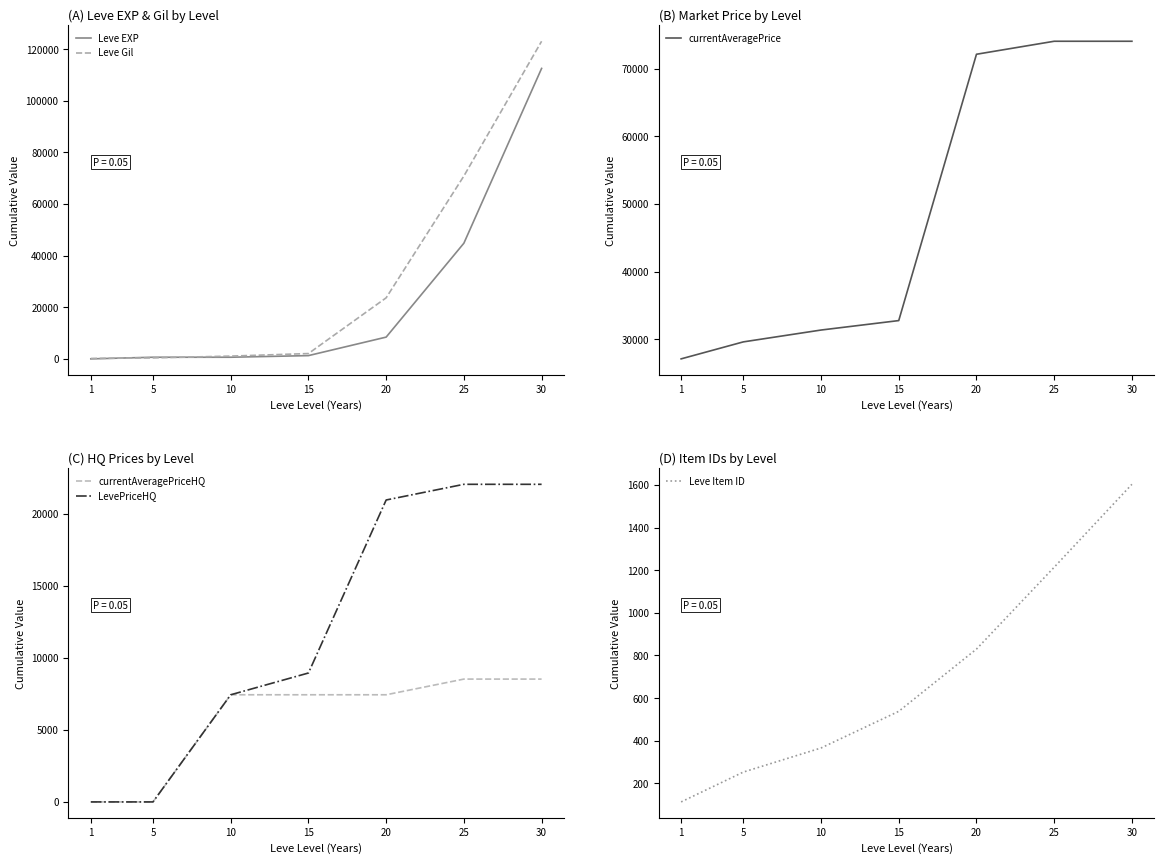

Which series ends up on top after the final intersection of Leve EXP and LevePriceHQ?

Leve EXP